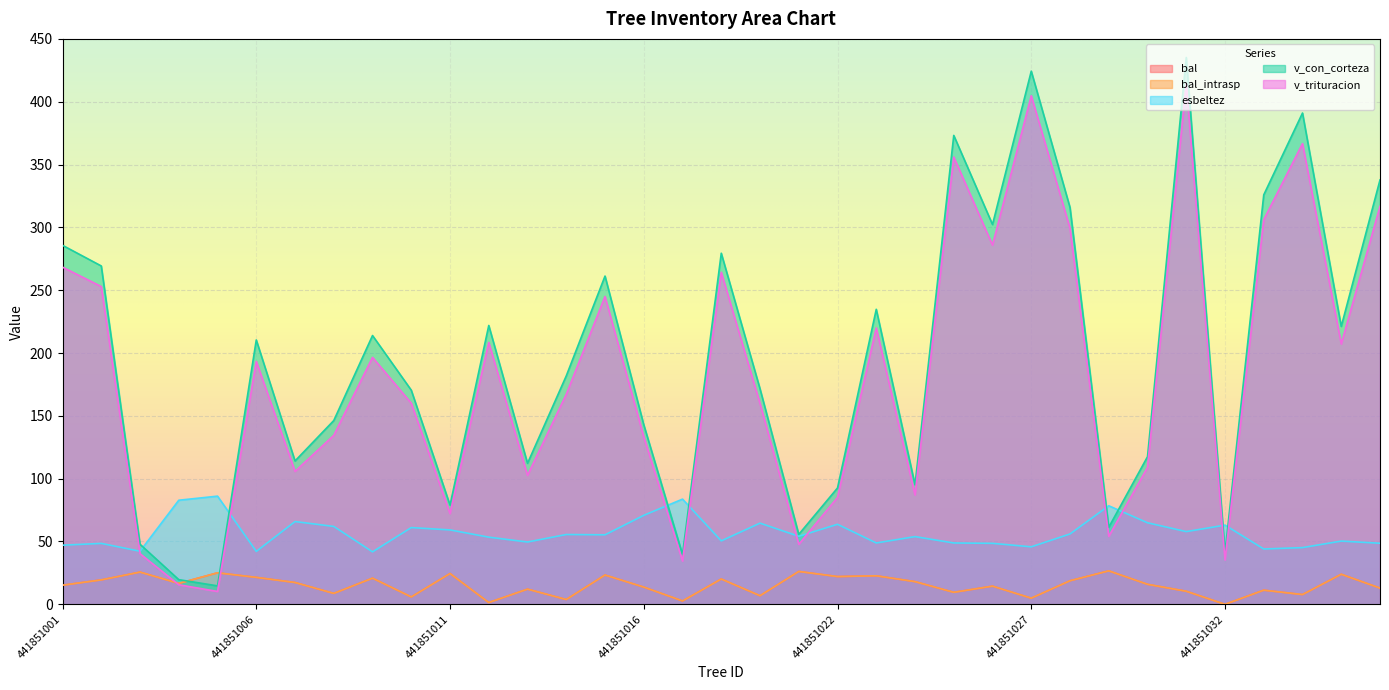

Which category has the highest value in the v_trituracion series?

441851031